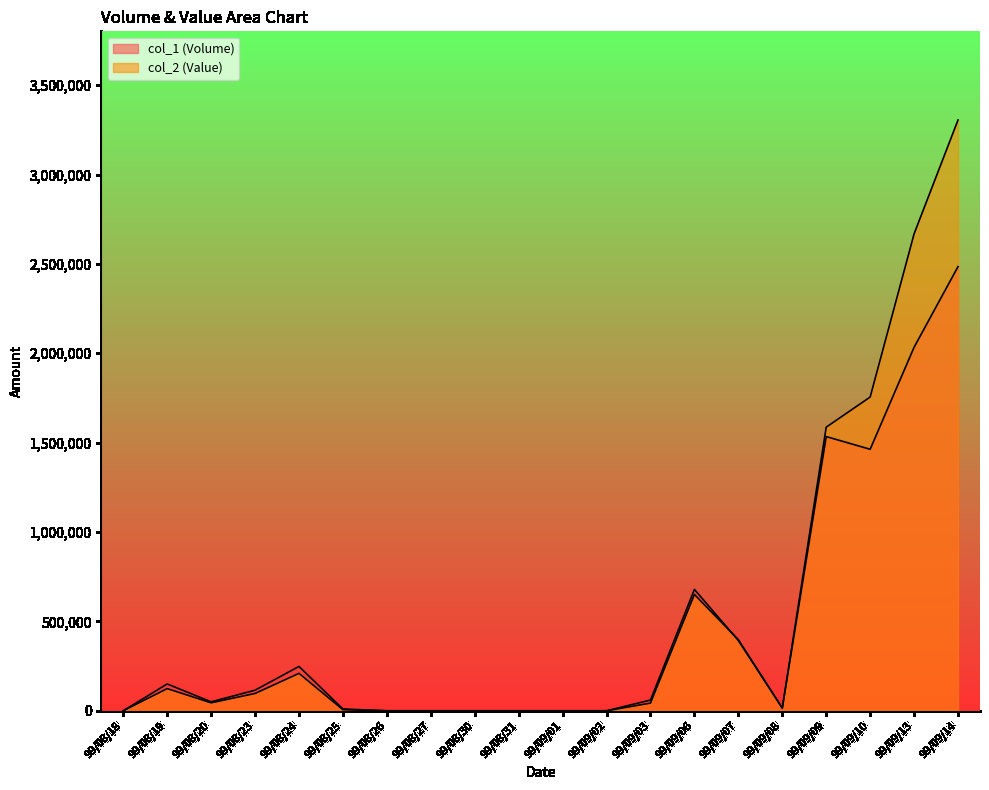

How many lines are shown in the chart?

2